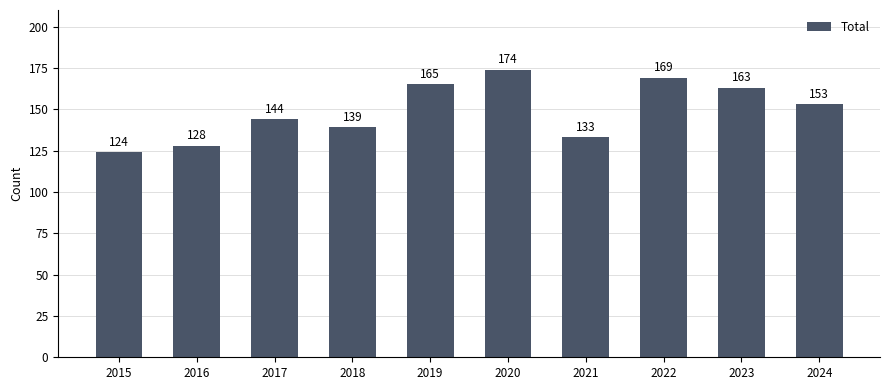

What is the average value?

149